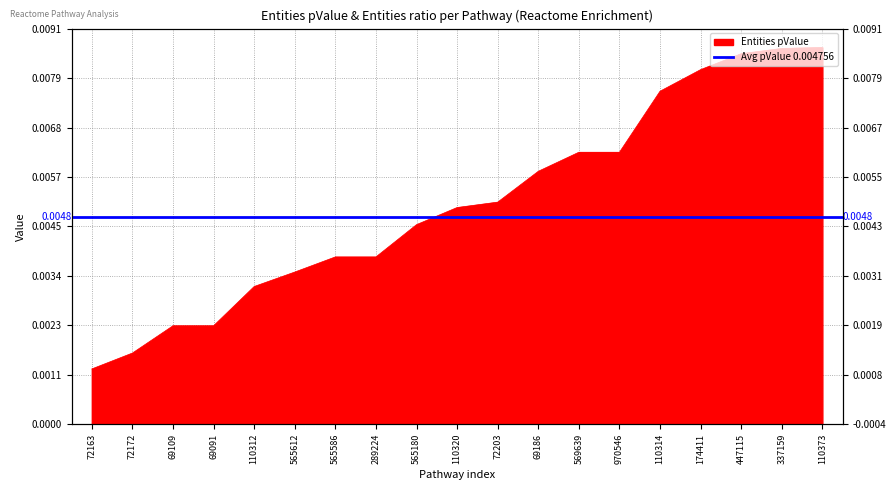

True or false: there are more than 2 points higher than both neighbors.

False